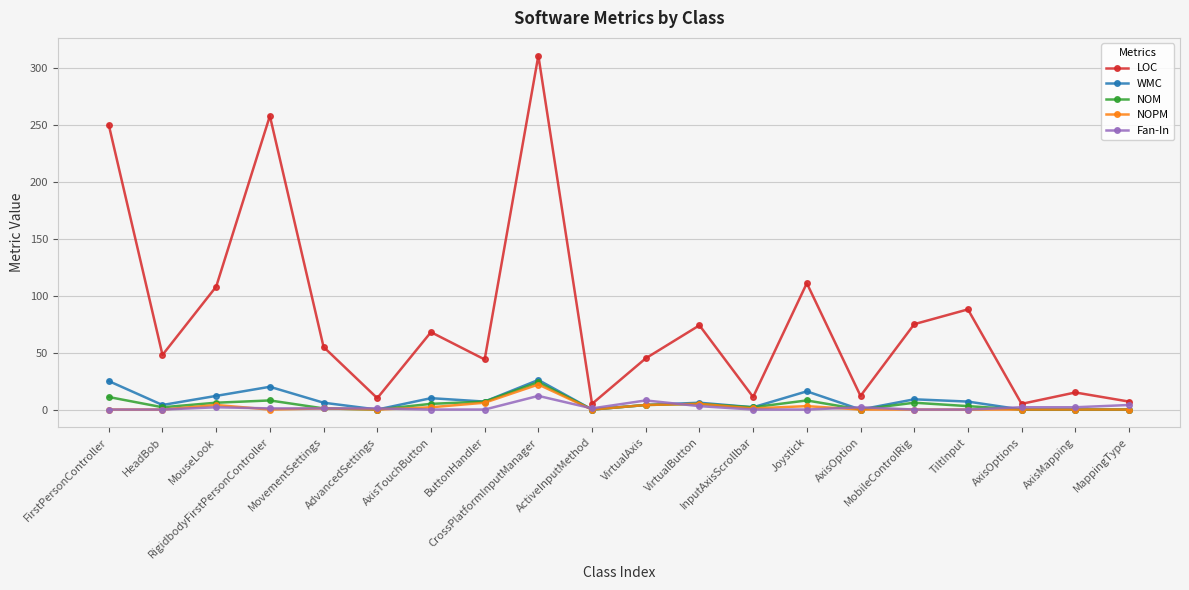

What is the greatest value displayed?

311